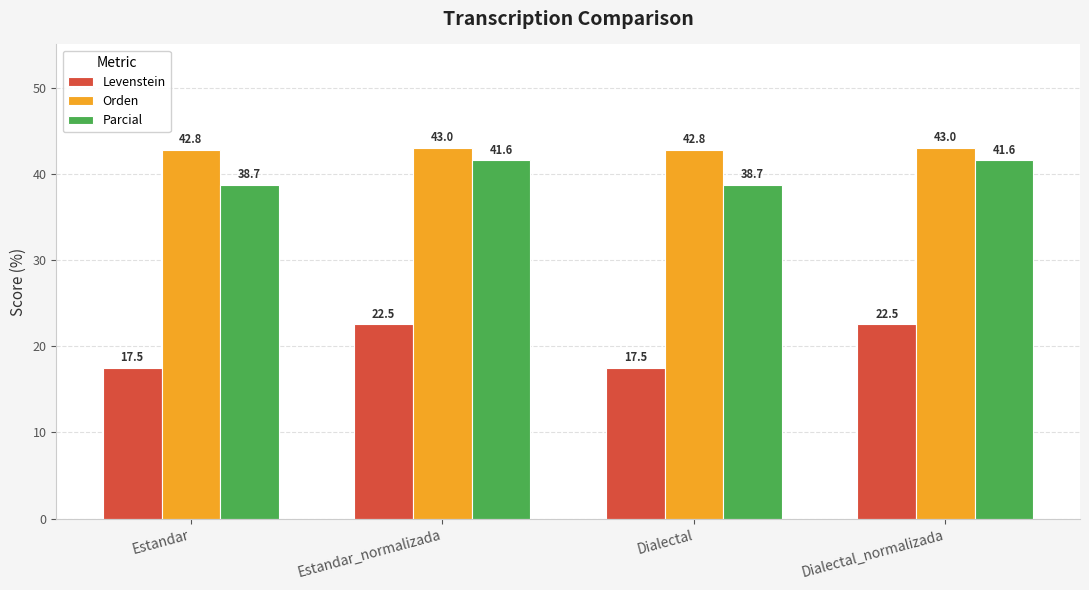

How many bars are there in each group?

3